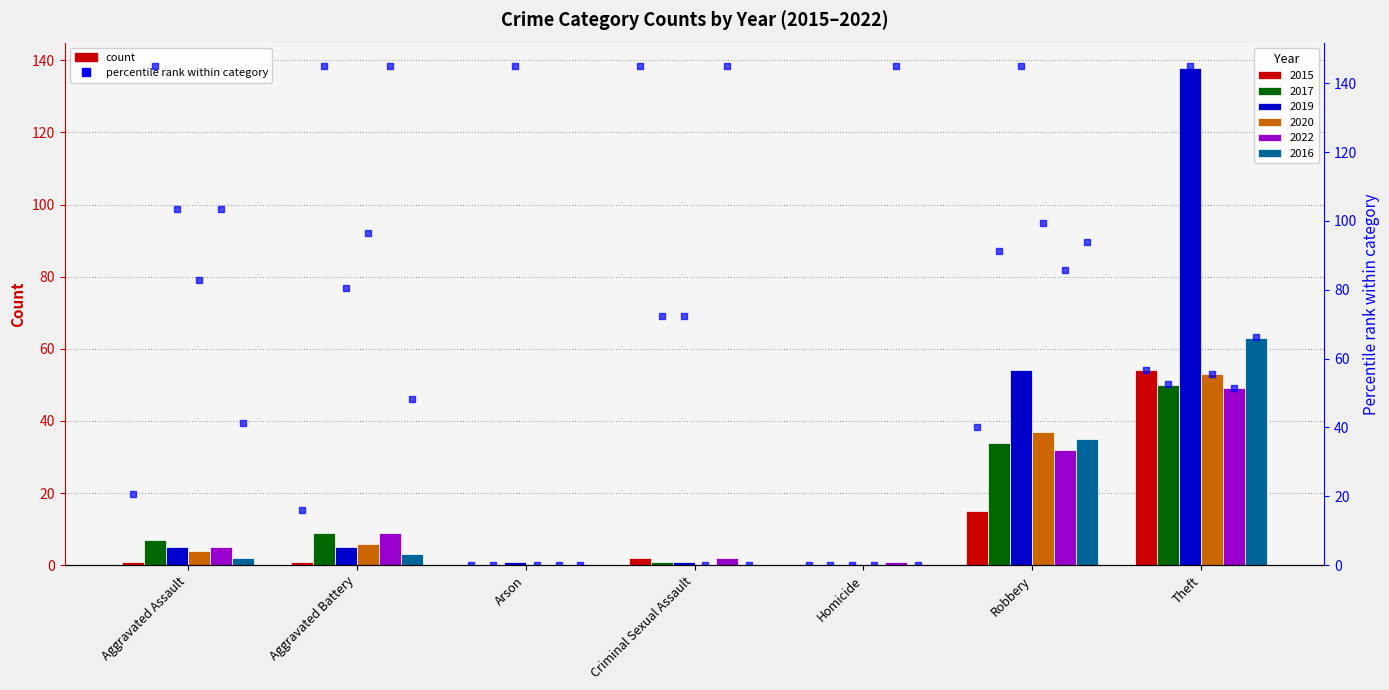

Which series changed the most between Arson and Theft?

2019